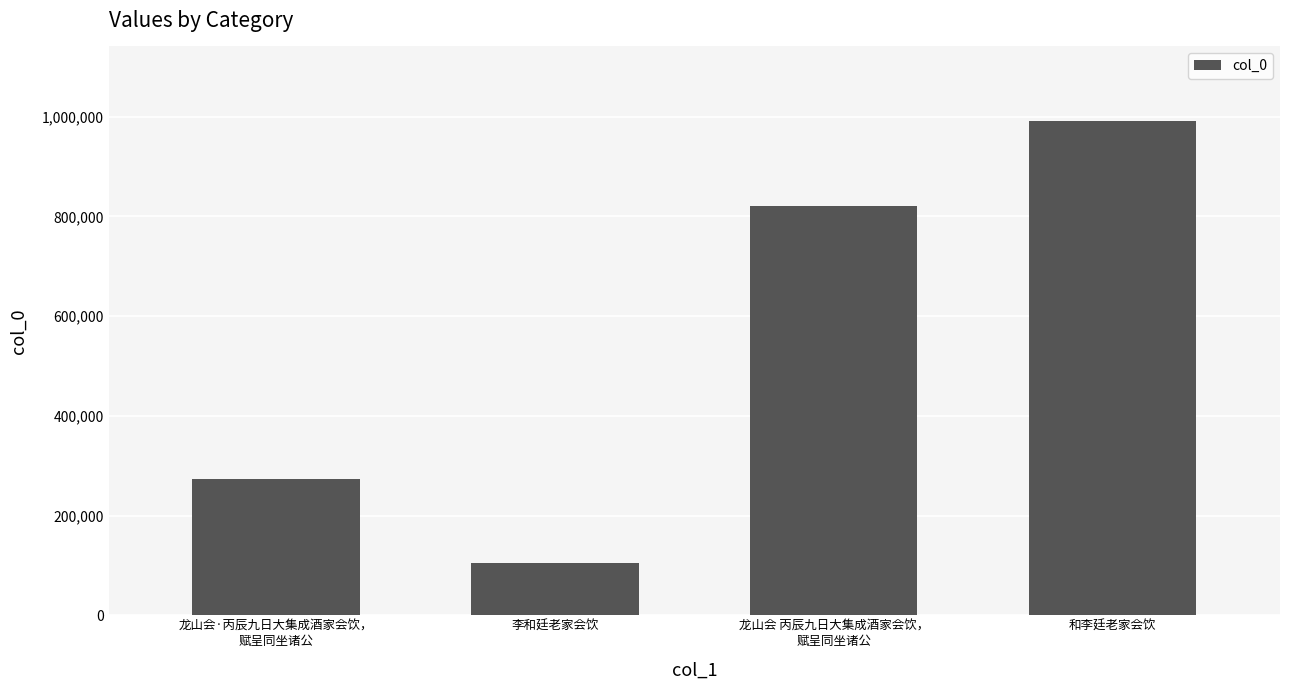

Which label corresponds to the largest value in the chart?

和李廷老家会饮